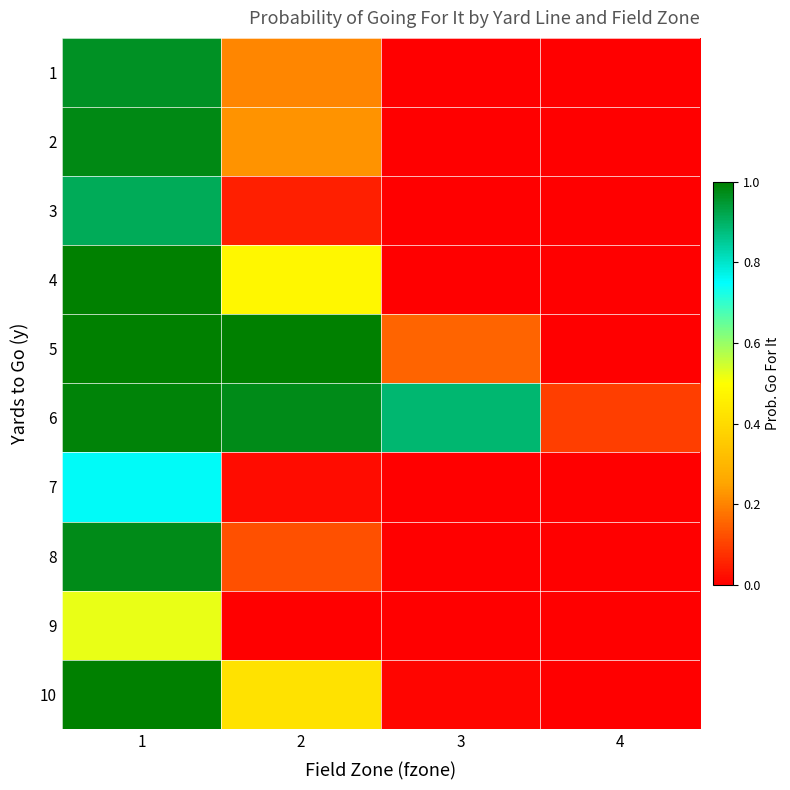

Which has a higher value, 2 or 3?

2